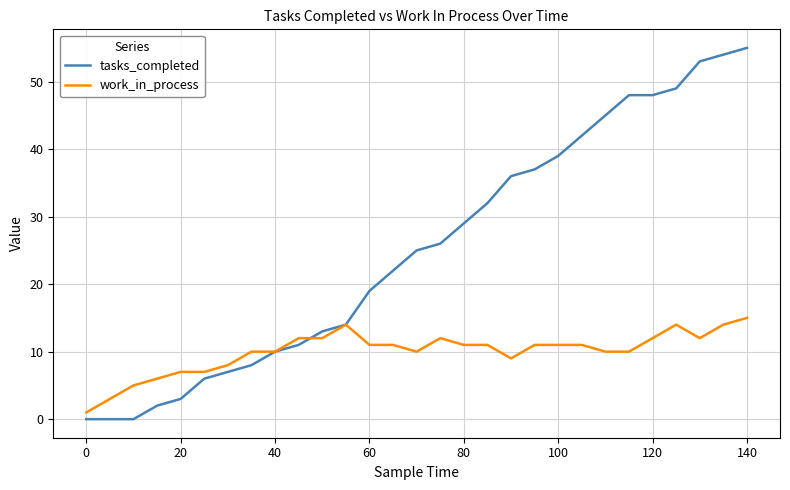

Reading right to left, extract all data points from this chart.

tasks_completed: 55	54	53	49	48	48	45	42	39	37	36	32	29	26	25	22	19	14	13	11	10	8	7	6	3	2	0	0	0
work_in_process: 15	14	12	14	12	10	10	11	11	11	9	11	11	12	10	11	11	14	12	12	10	10	8	7	7	6	5	3	1